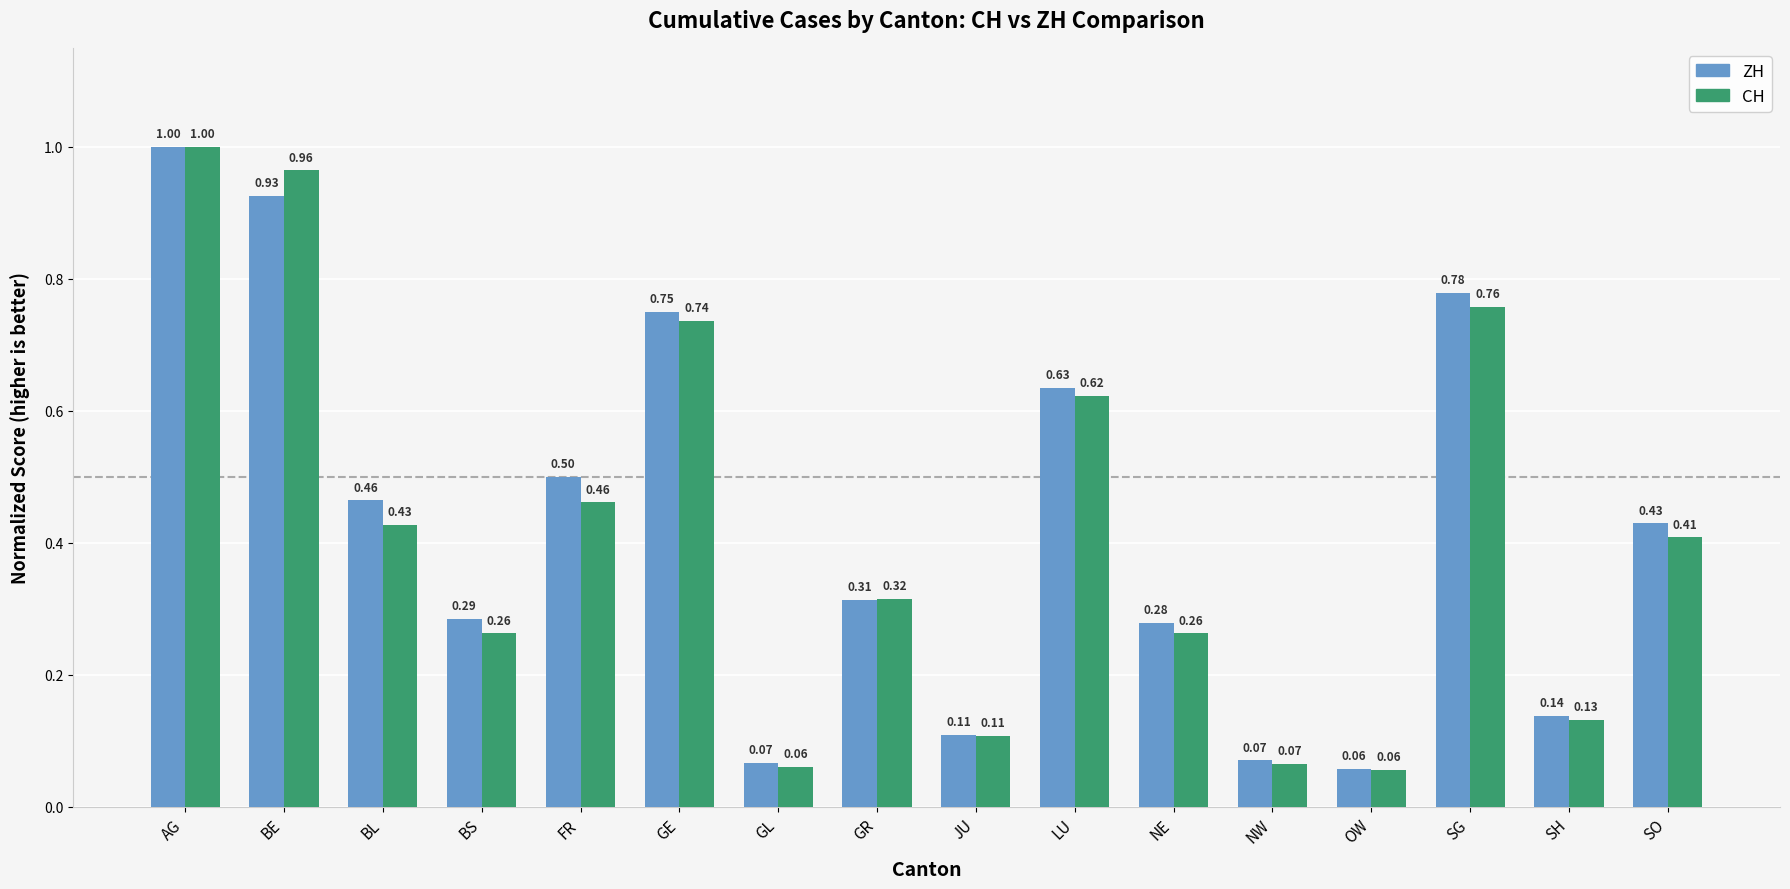

Which series changed the most between GE and SG?

ZH